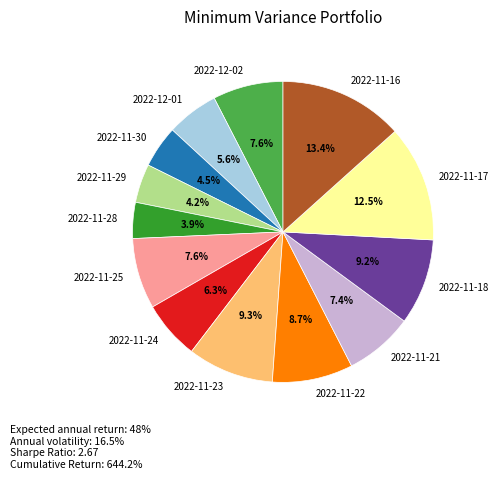

Which has a higher value, 2022-11-23 or 2022-11-22?

2022-11-23